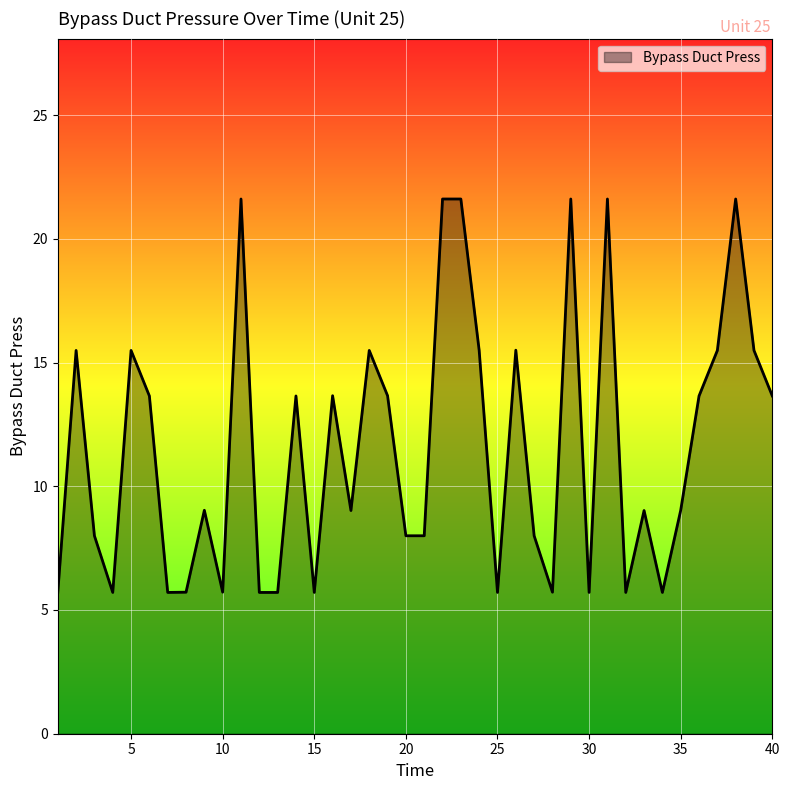

What is the smallest value displayed?

5.7